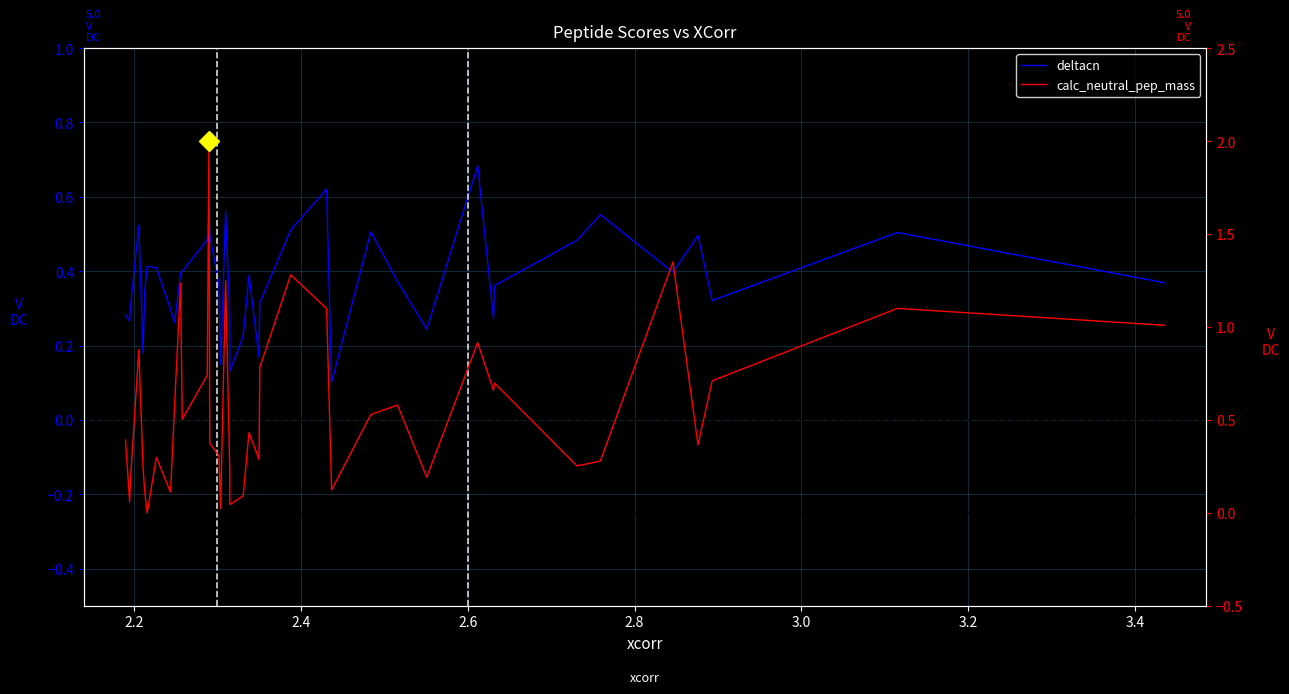

Where is the first local minimum for calc_neutral_pep_mass?

2.2